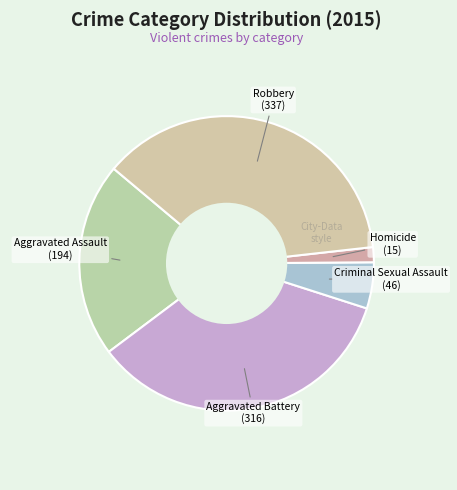

Rank the categories by value from lowest to highest.

Homicide, Criminal Sexual Assault, Aggravated Assault, Aggravated Battery, Robbery